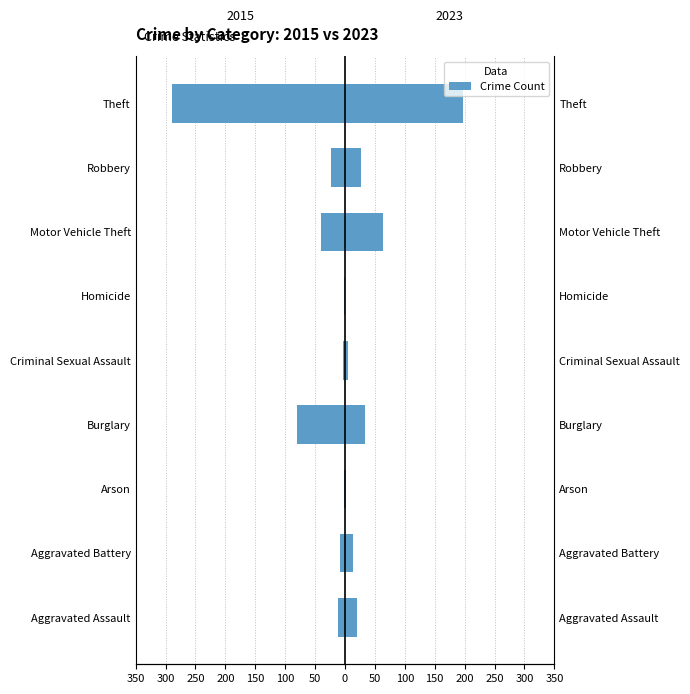

What is the value of the Negative bar at the 6th from the left?

-1